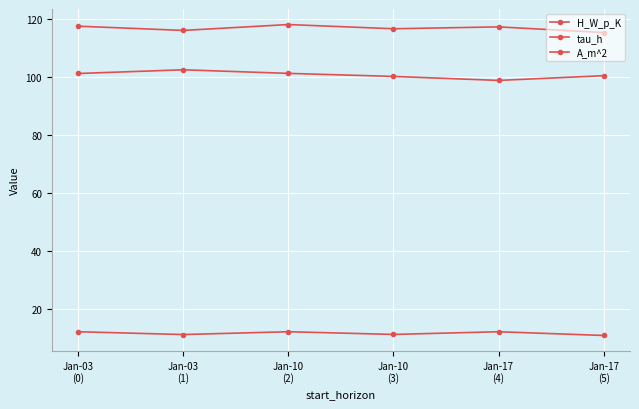

Rank the categories by tau_h value from lowest to highest.

Jan-17
(4), Jan-10
(3), Jan-17
(5), Jan-03
(0), Jan-10
(2), Jan-03
(1)